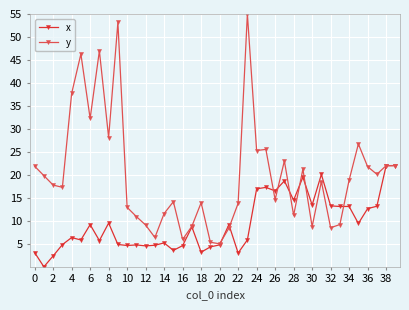

List the series in order of their overall mean, lowest first.

x, y